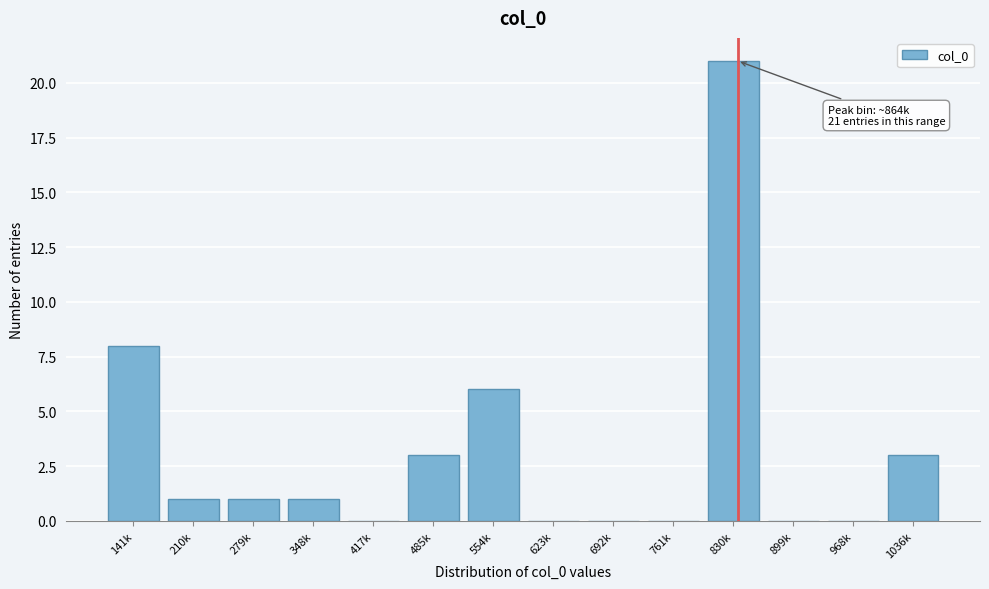

Reading left to right, what are all the values shown in this chart?

141k=8	210k=1	279k=1	348k=1	417k=0	485k=3	554k=6	623k=0	692k=0	761k=0	830k=21	899k=0	968k=0	1036k=3